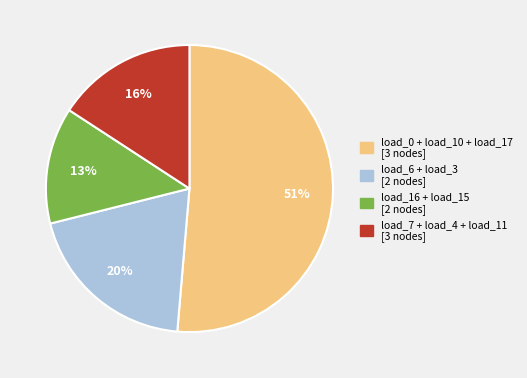

Which slice represents more than half of the pie?

load_0 + load_10 + load_17 [3 nodes]